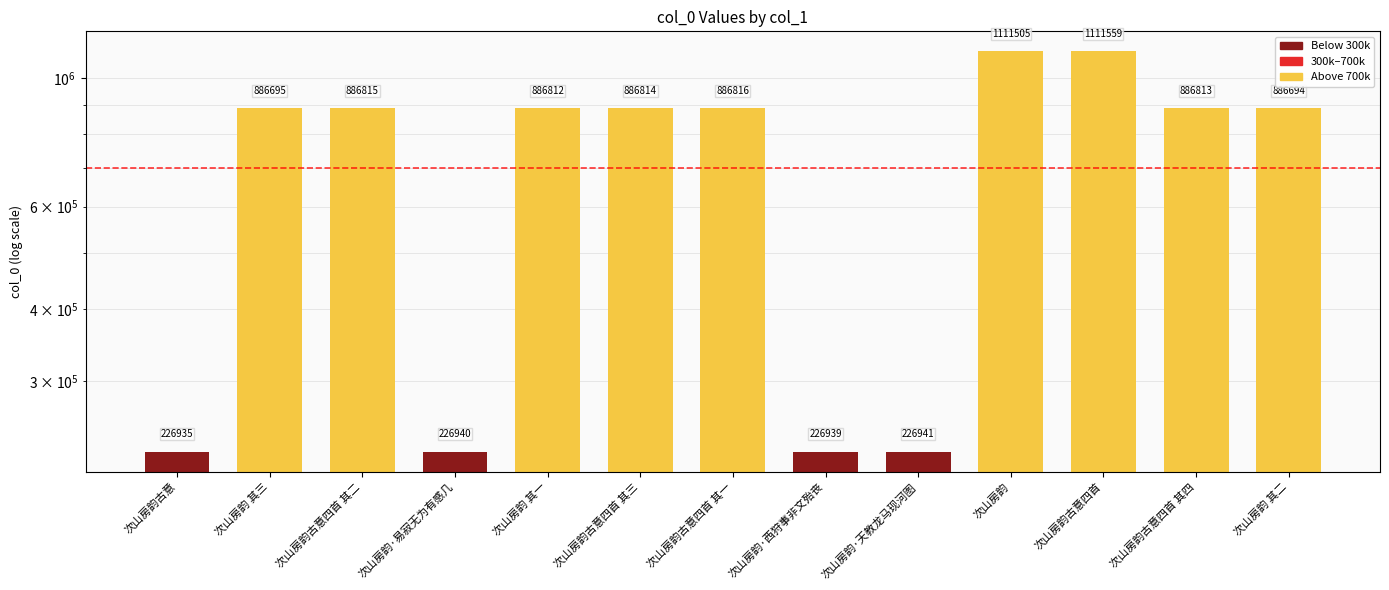

What is the difference between the maximum and minimum values?

884624